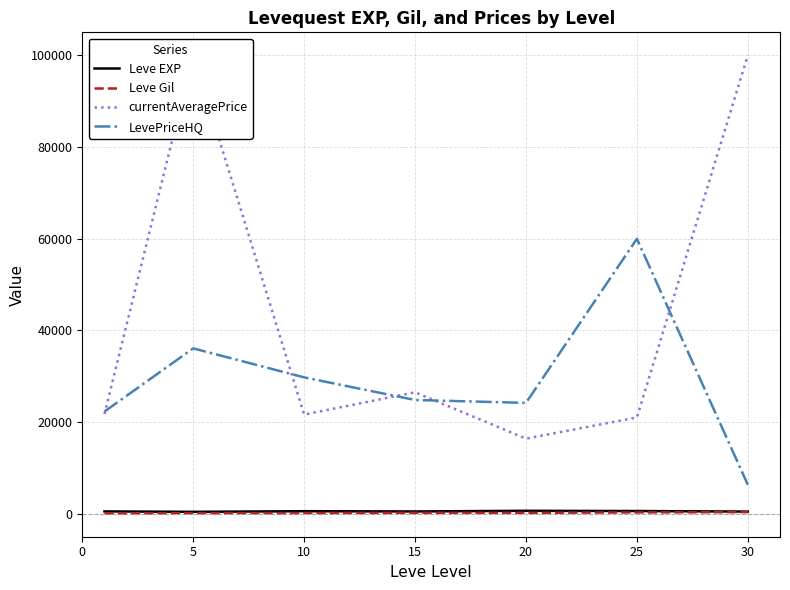

Does the chart display data point markers on the line(s)?

No